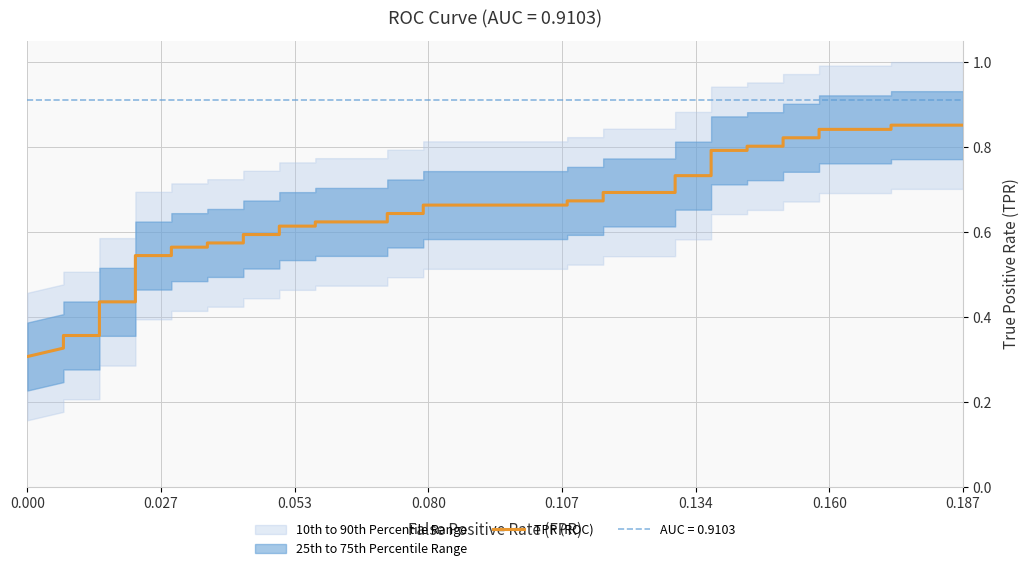

What position from the right is 0.134?

35